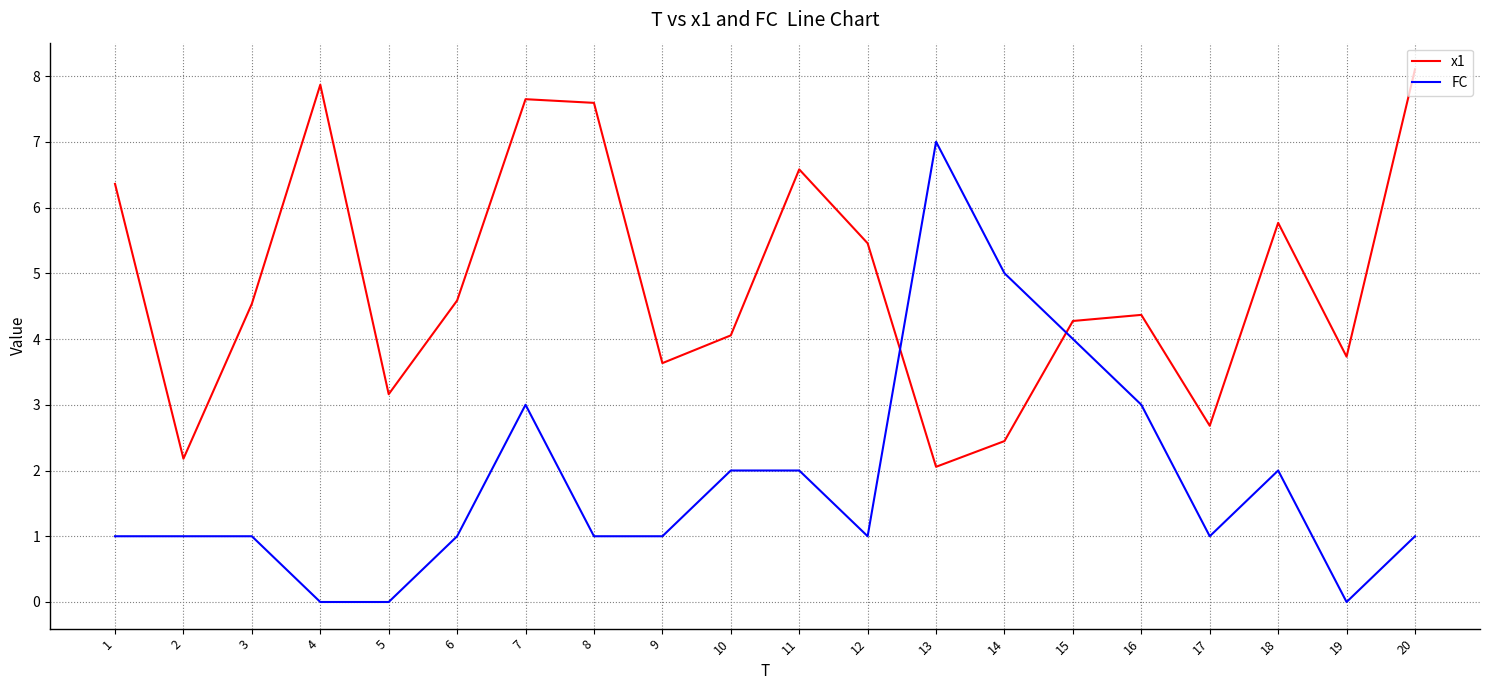

Does the chart have visible grid lines?

Yes